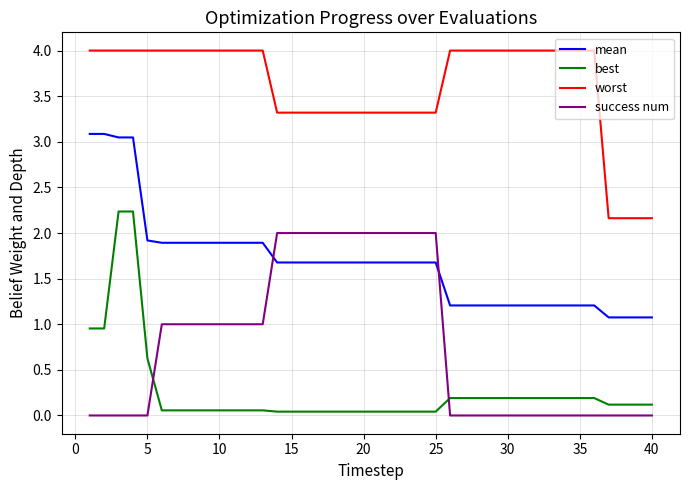

List the series in order of their peak value, highest first.

worst, mean, best, success num